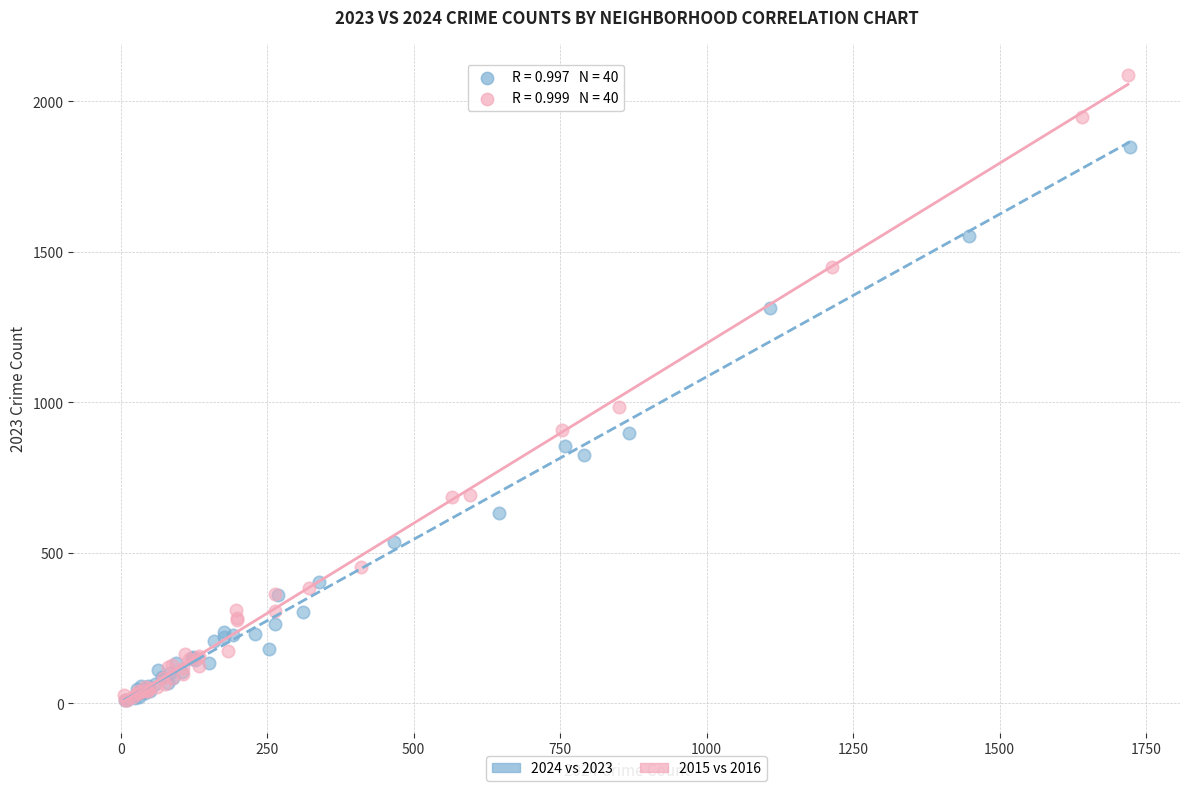

Which series has the largest Y range (max minus min)?

2015 vs 2016